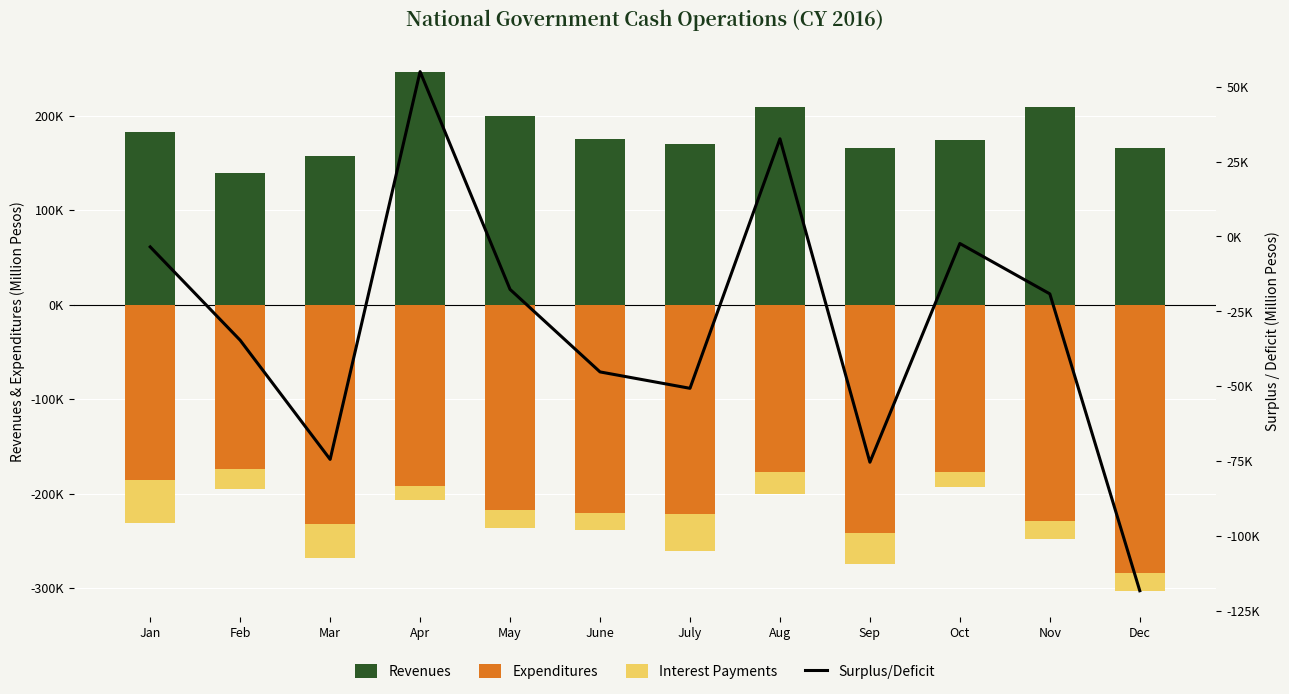

What is the difference between the Revenues values at June and Dec?

10259.0